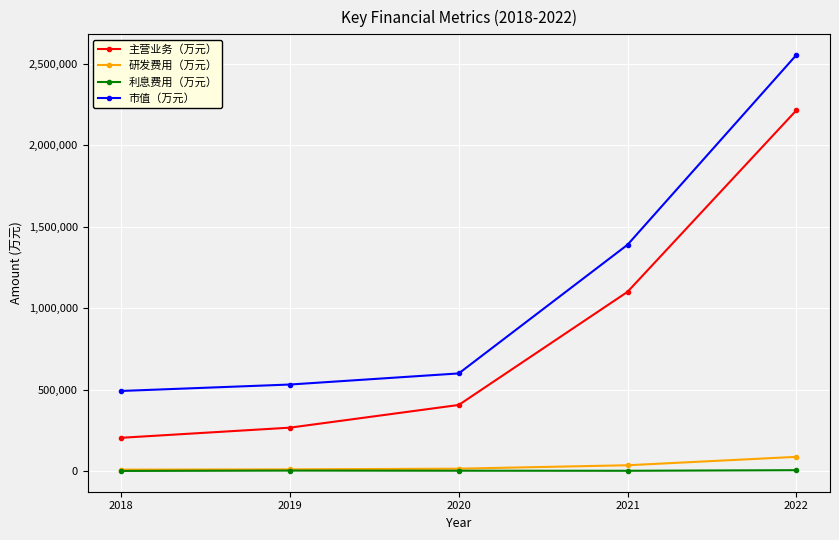

What is the sum of the 主营业务（万元） values at 2022 and 2018?

2420157.2